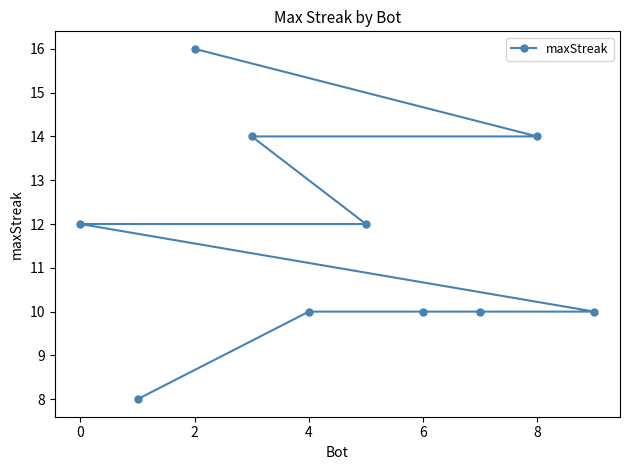

How many values exceed 12?

3